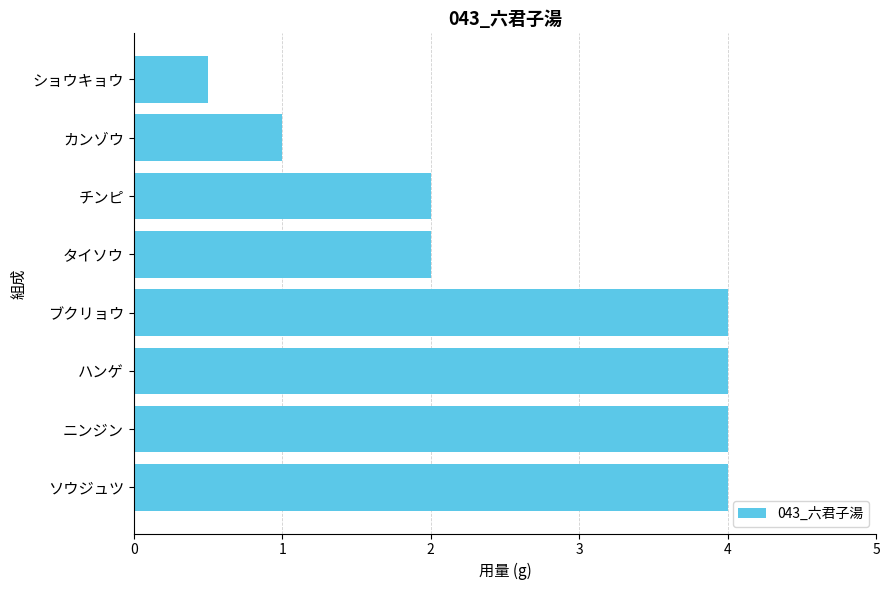

What is the greatest value displayed?

4.0